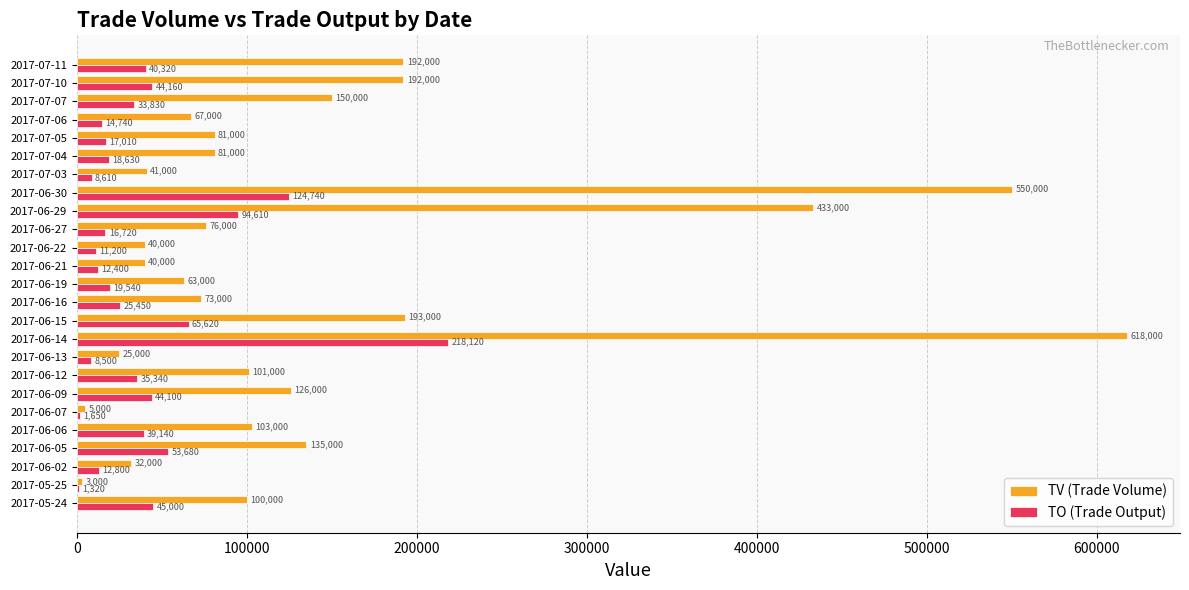

What is the total value across all series at 2017-06-16?

98450